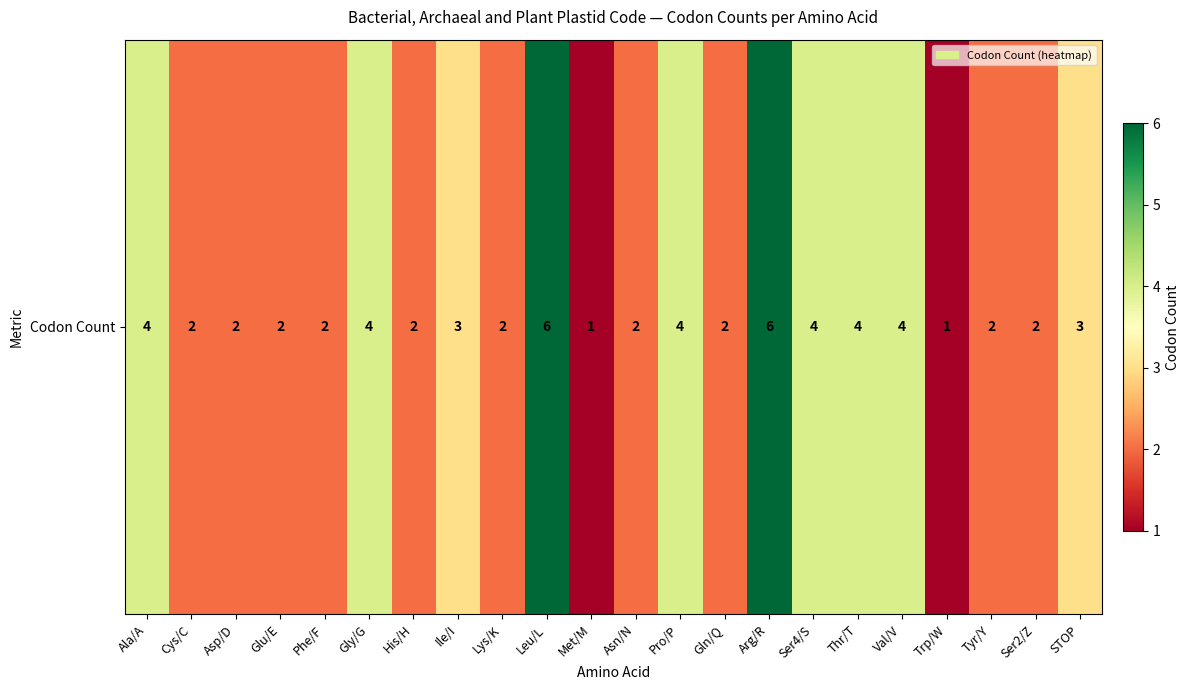

Reading left to right, what are all the values shown in this chart?

Ala/A=4	Cys/C=2	Asp/D=2	Glu/E=2	Phe/F=2	Gly/G=4	His/H=2	Ile/I=3	Lys/K=2	Leu/L=6	Met/M=1	Asn/N=2	Pro/P=4	Gln/Q=2	Arg/R=6	Ser4/S=4	Thr/T=4	Val/V=4	Trp/W=1	Tyr/Y=2	Ser2/Z=2	STOP=3